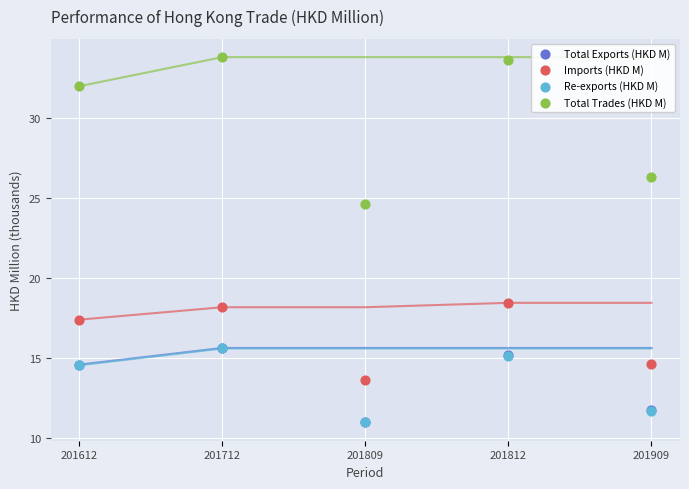

Which series has the widest spread of Y values?

Total Trades (HKD M)